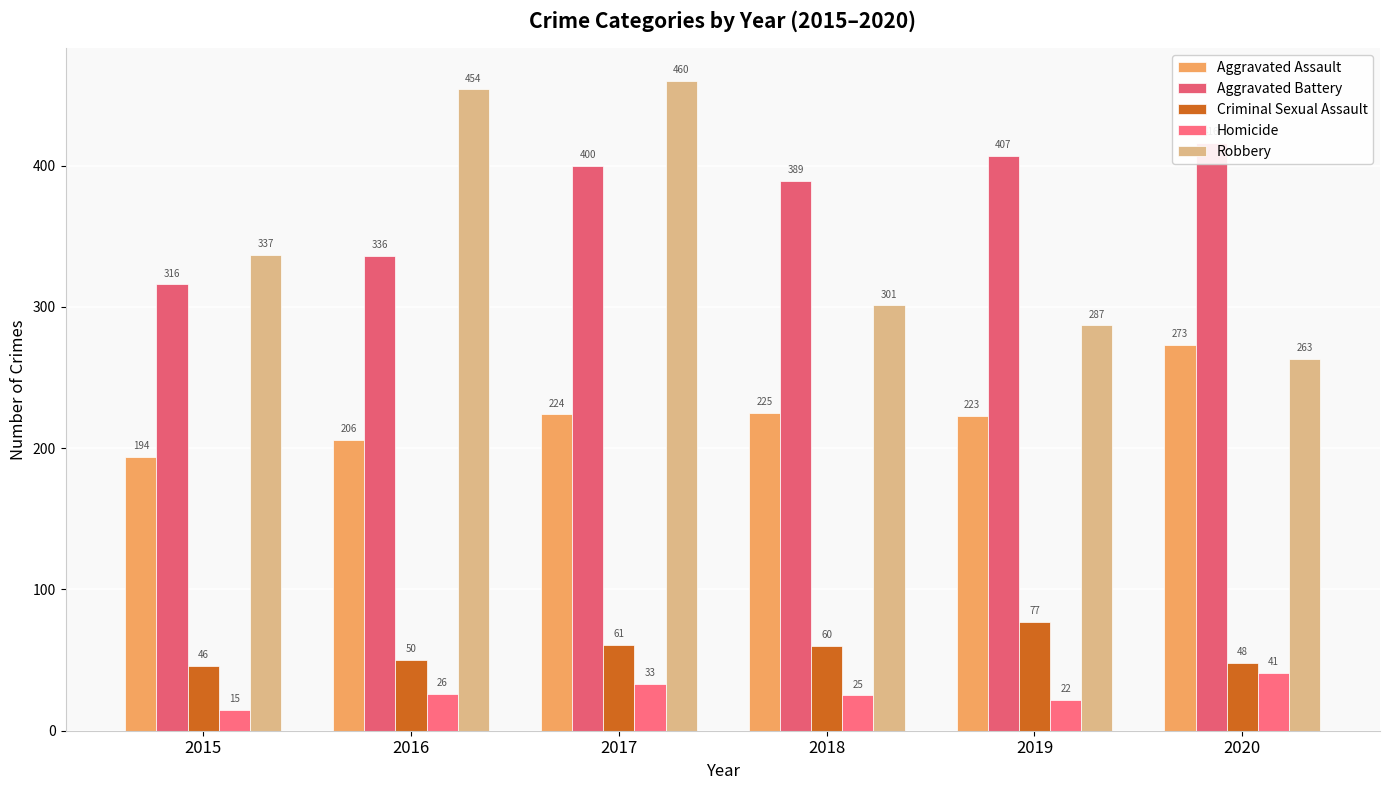

Between 2015 and 2016, which series saw the biggest shift?

Robbery